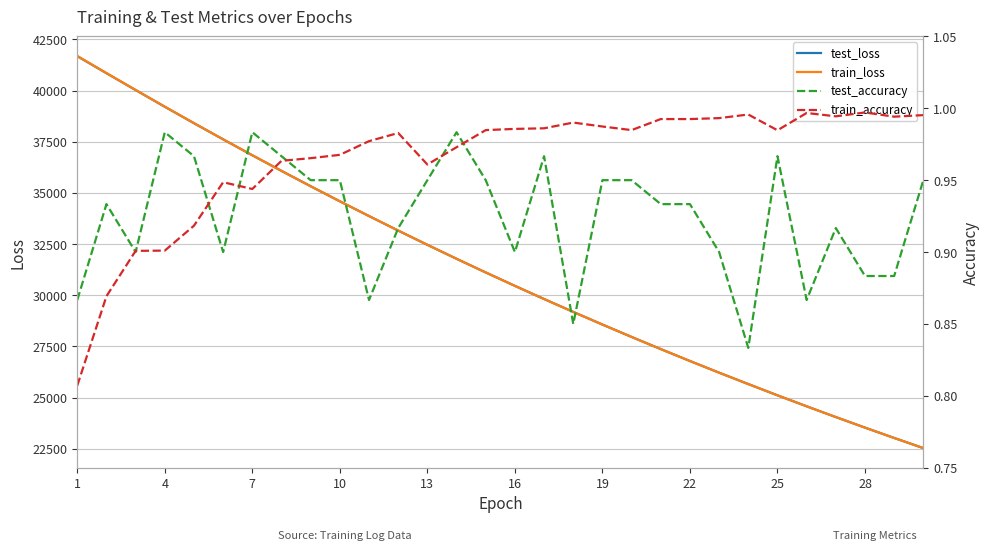

Which series changed the most between 25 and 28?

train_loss